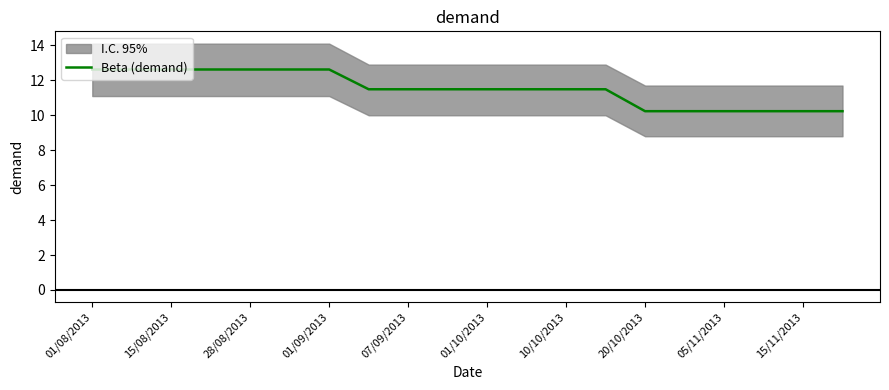

The value of Beta (demand) at 07/09/2013 is 6.9. True or false?

False